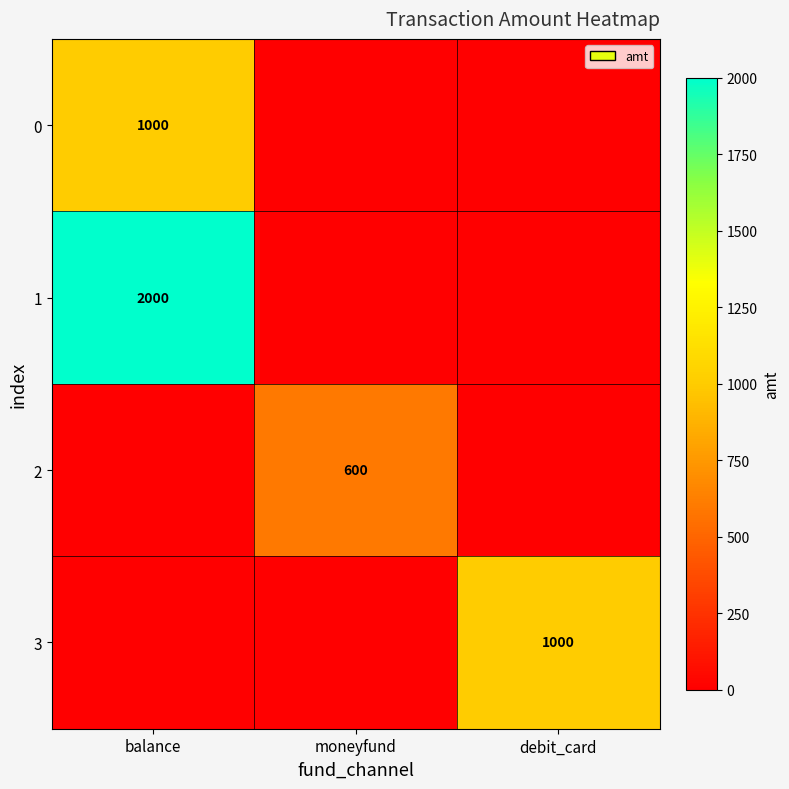

Is the value of 2 at moneyfund greater than the value of 0 at balance?

No